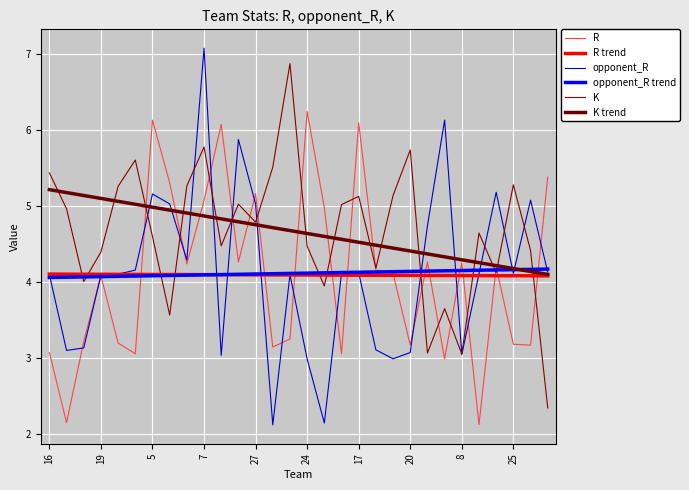

At which label is K trend closest to 4?

29